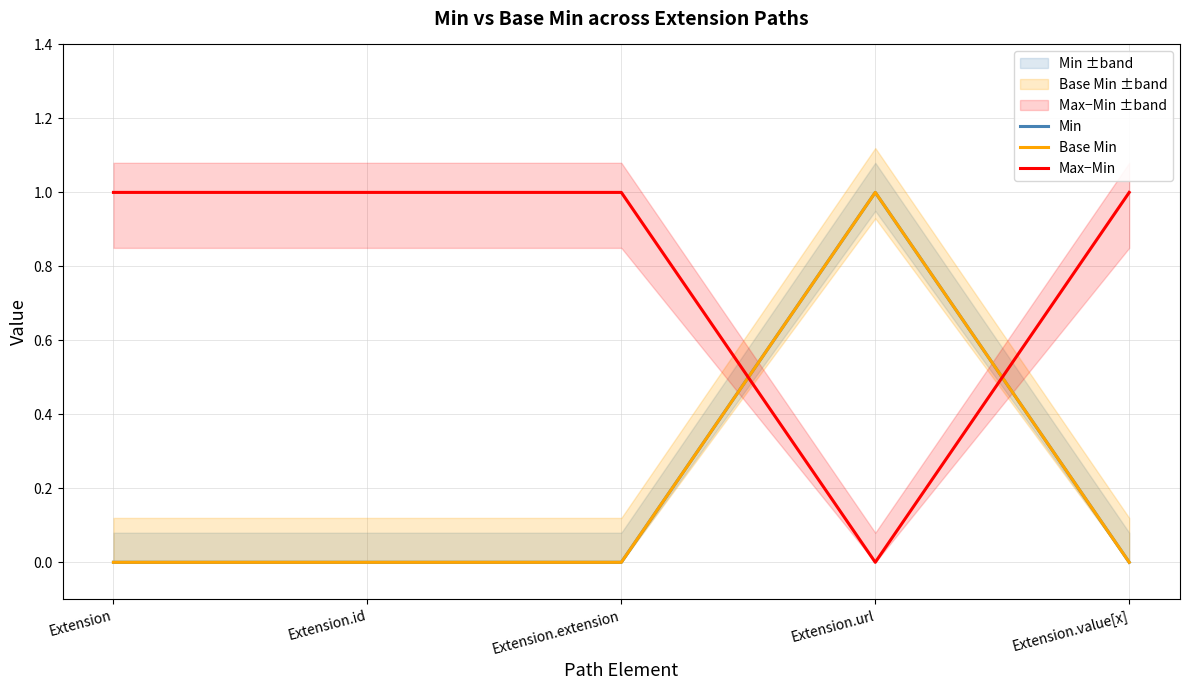

At which category is the sum across all series the highest?

Extension.url